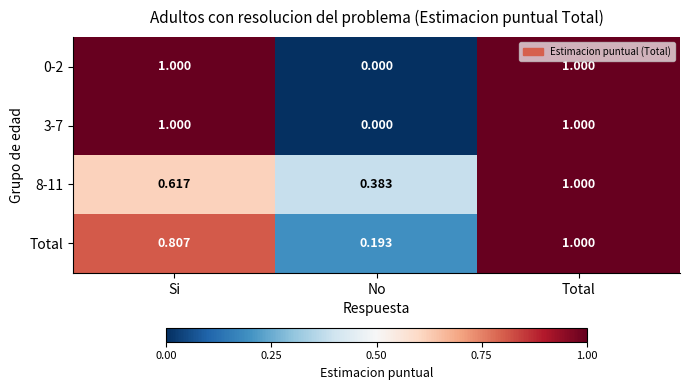

At which label is 0-2 closest to 0?

No